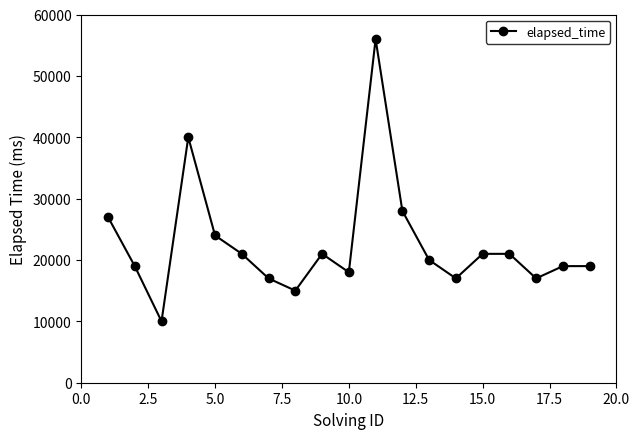

What is the difference between the second highest and minimum values?

30000